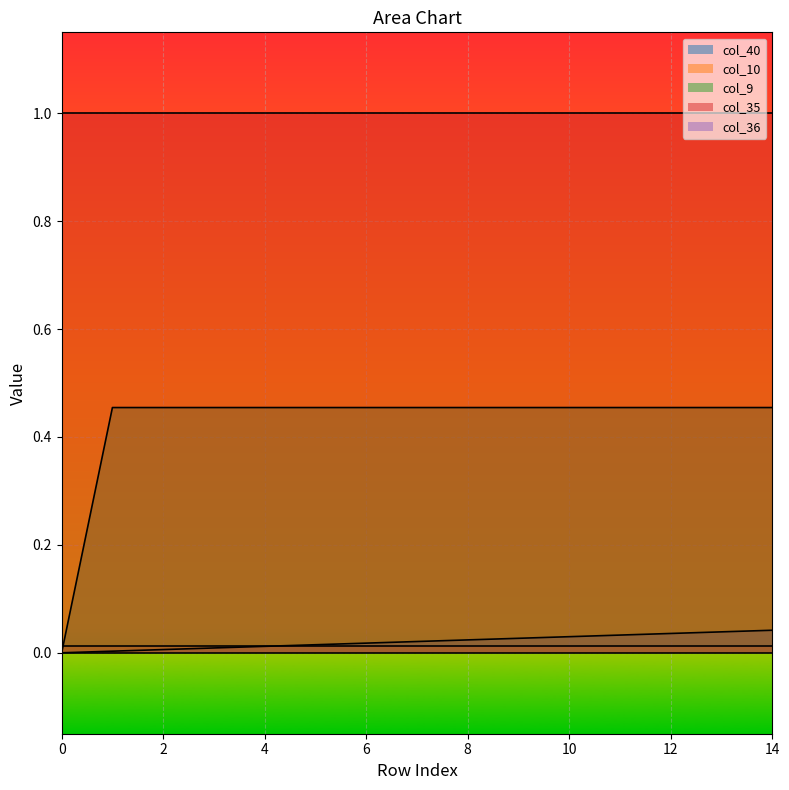

True or false: col_36 and col_10 intersect in this chart.

False